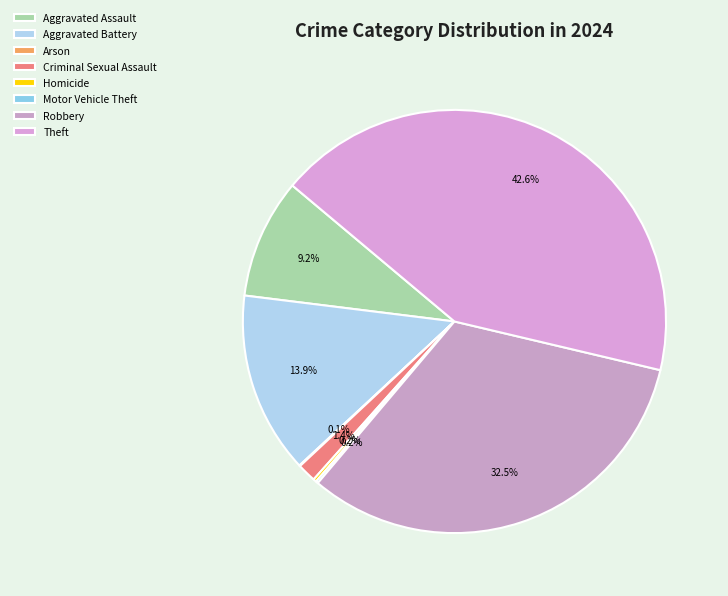

Which category has the smallest portion of the pie?

Arson